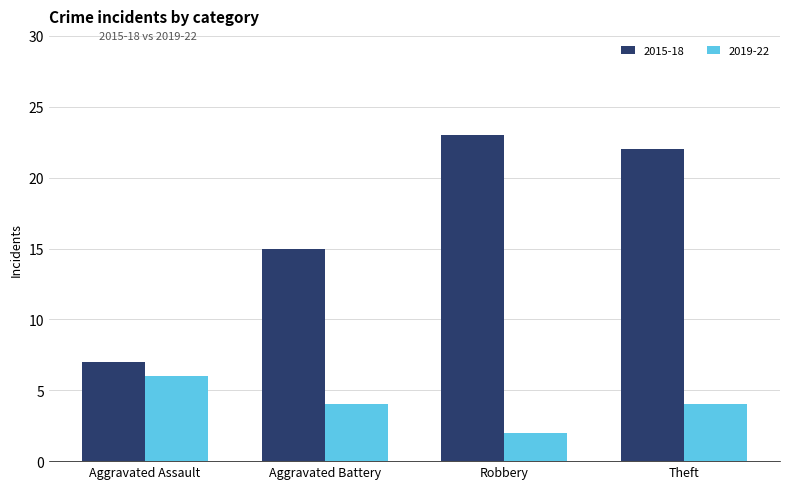

How many bars are there in each group?

2